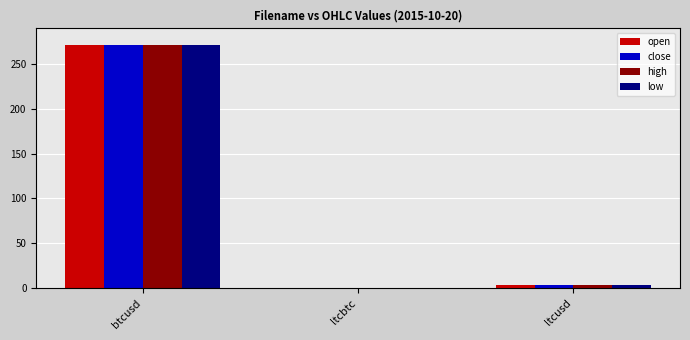

Between btcusd and ltcbtc, which series saw the biggest shift?

high